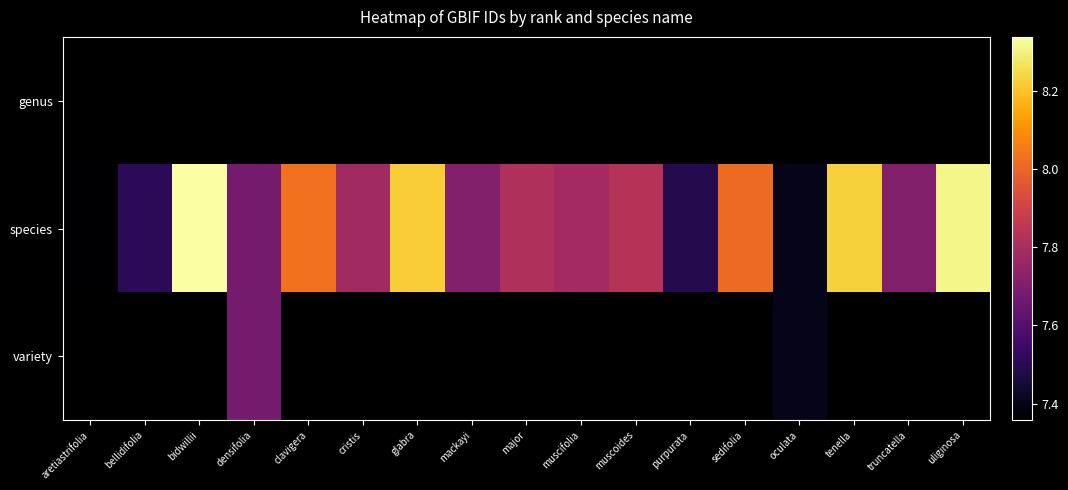

Is the value of variety at major greater than the value of genus at densifolia?

No